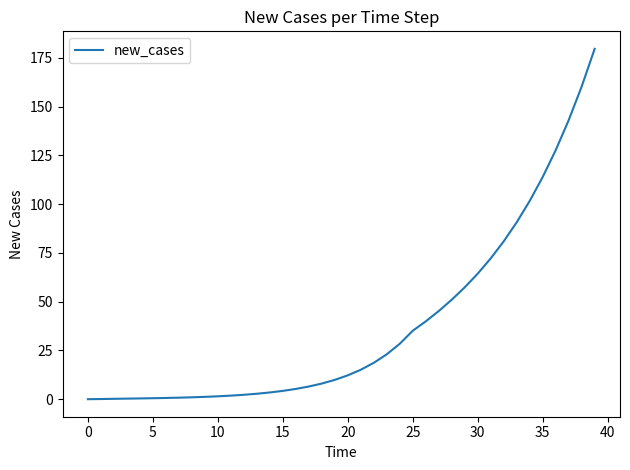

What is the greatest value displayed?

179.6